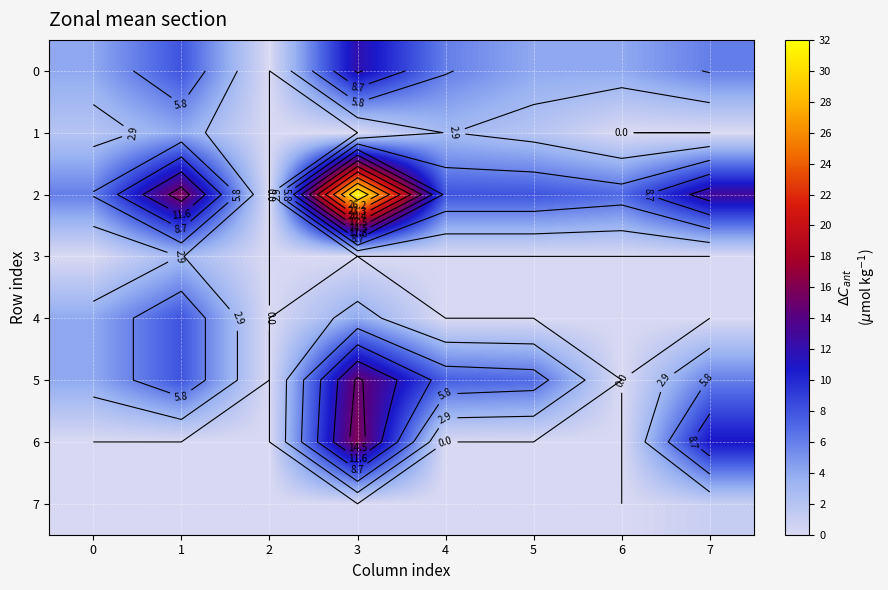

True or false: 5 has a value of 10.2 at 6.

False